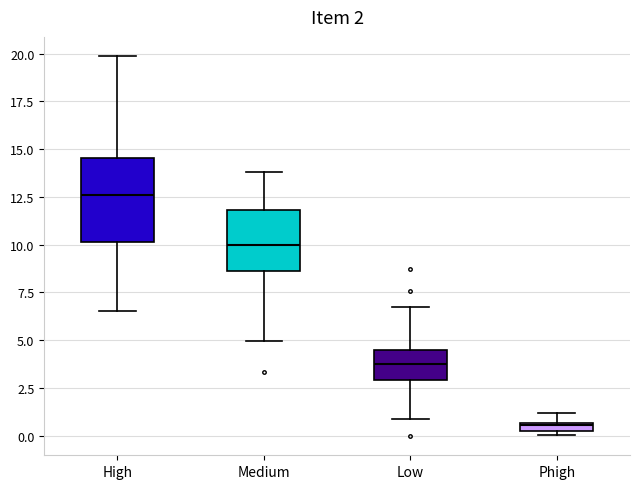

Comparing the boxes themselves (not the whiskers), which one is the tallest?

High